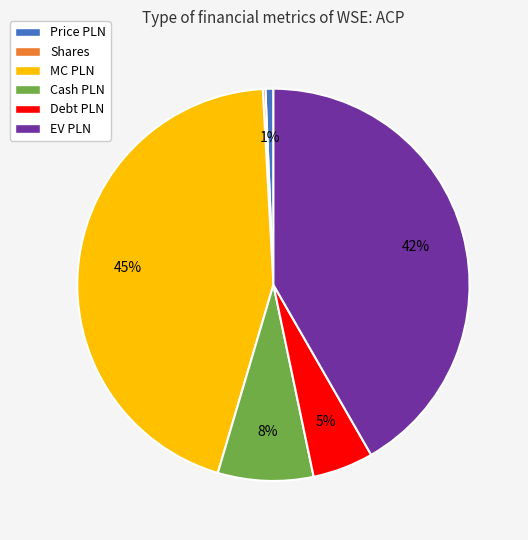

Is the sum of MC PLN and Cash PLN greater than half?

Yes